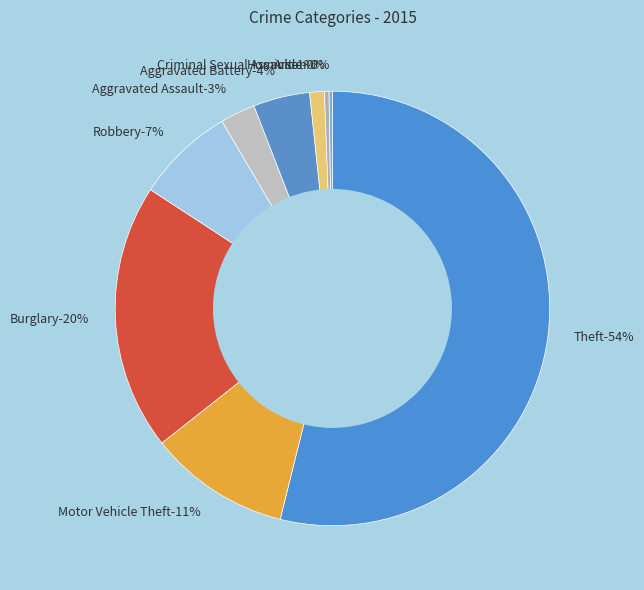

To the nearest percent, what portion does Criminal Sexual Assault represent?

1%